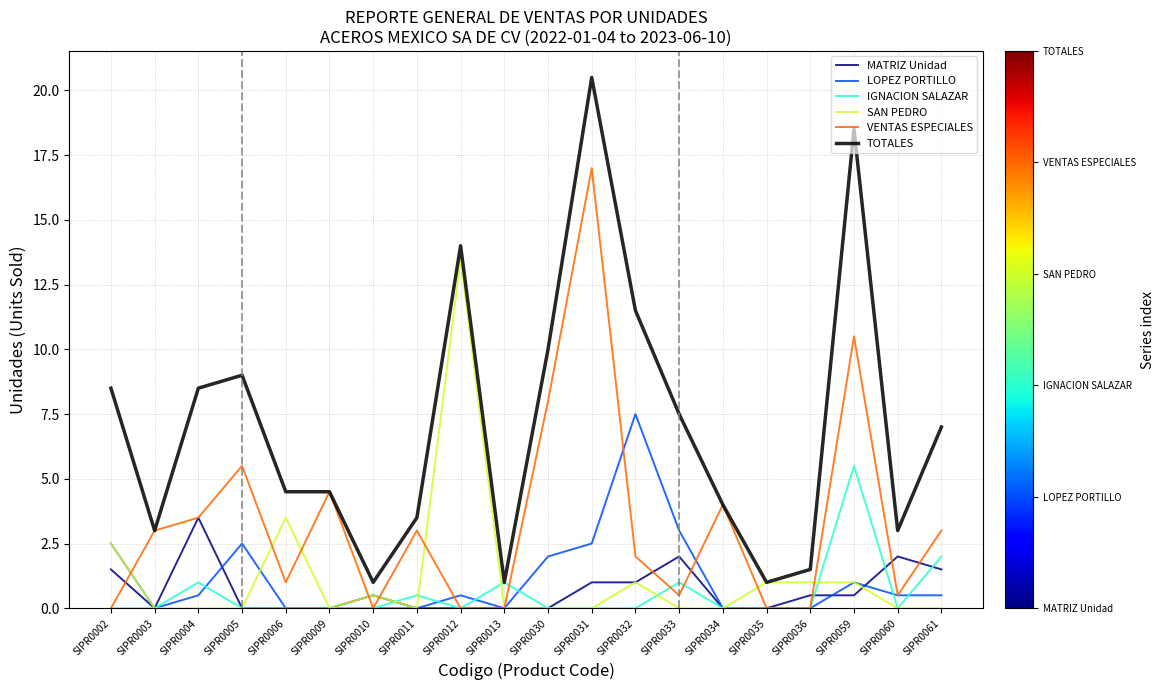

What is the maximum value shown in the chart?

20.5